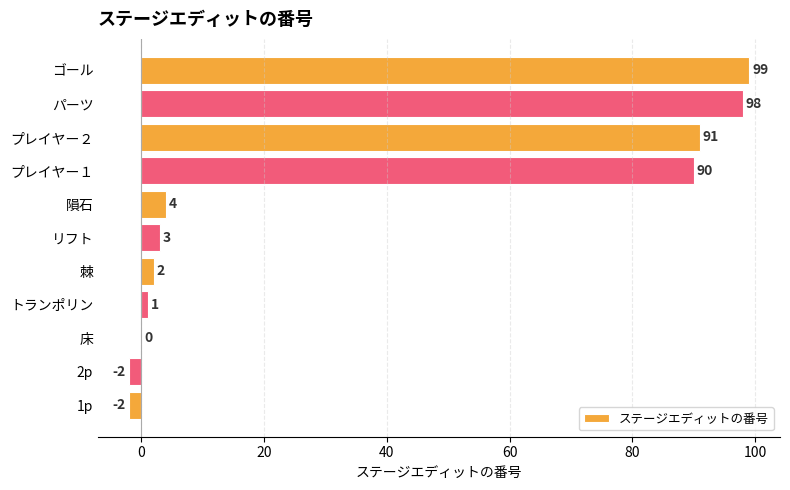

Which has a higher value, 隕石 or リフト?

隕石